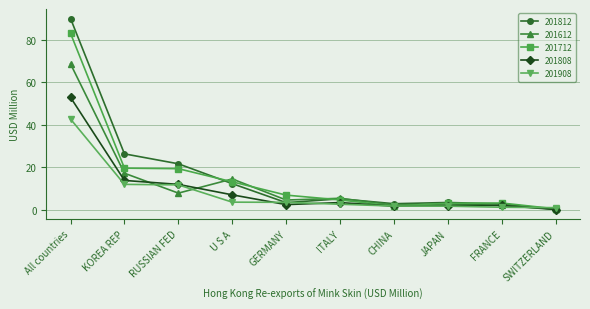

Is it true that 201812 equals 5.2 at ITALY?

True